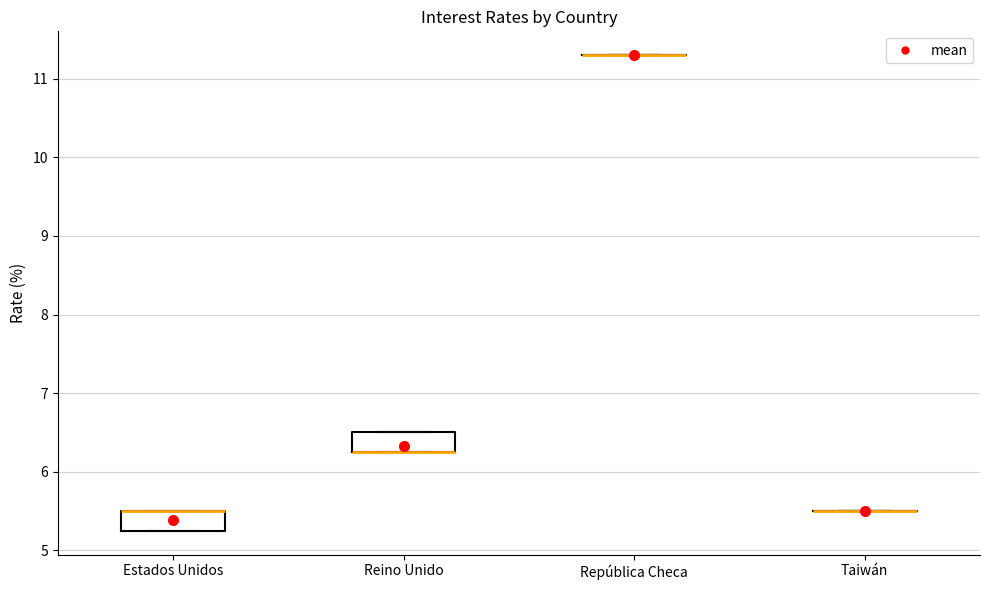

Reading left to right, read every box against the y-axis: the position of its median line, the range the box covers, and the ends of its whiskers. The values are not printed on the chart, so give them approximately, as read against the axis.

Estados Unidos: median 5.5 (drawn on the box's upper edge), box 5.3 to 5.5, whiskers 5.3 to 5.5
Reino Unido: median 6.3 (drawn on the box's lower edge), box 6.3 to 6.5, whiskers 6.3 to 6.5
República Checa: box collapsed to a line at 11.3, whiskers 11.3 to 11.3
Taiwán: box collapsed to a line at 5.5, whiskers 5.5 to 5.5